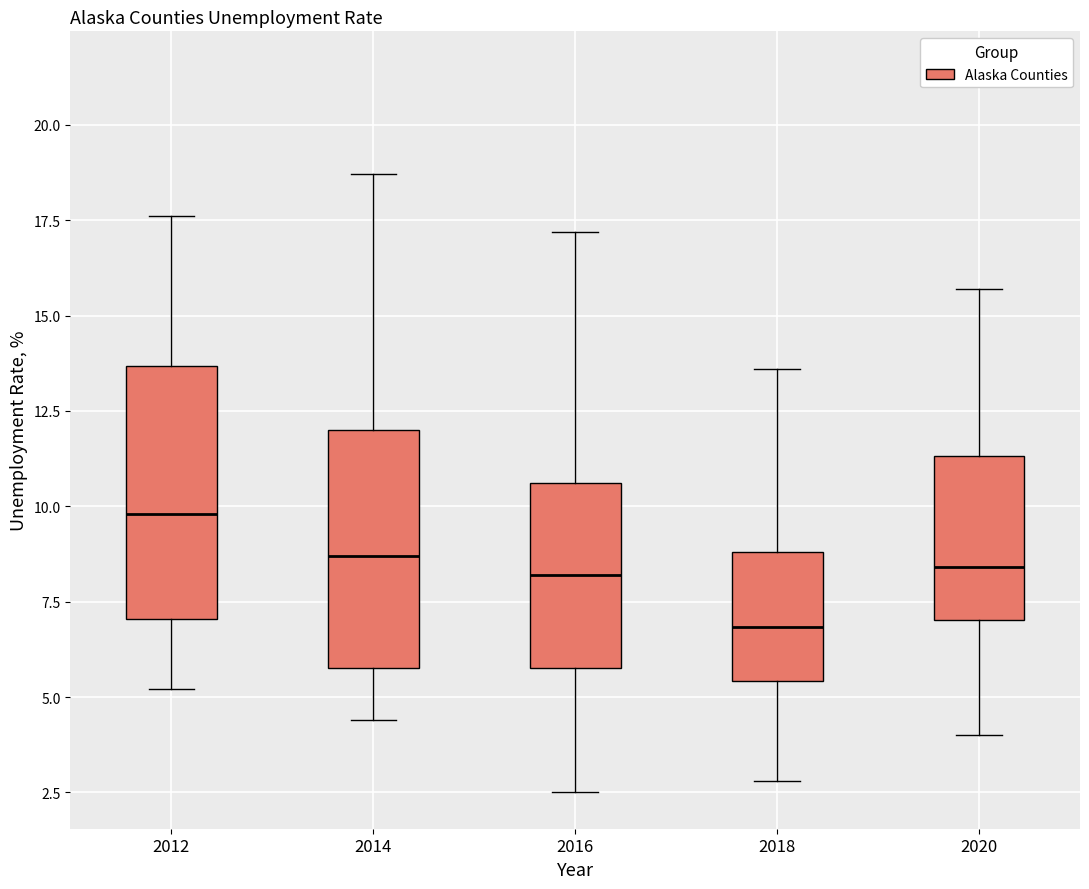

Reading left to right, read every box against the y-axis: the position of its median line, the range the box covers, and the ends of its whiskers. The values are not printed on the chart, so give them approximately, as read against the axis.

2012: median 10.0, box 7.0 to 13.5, whiskers 5.0 to 17.5
2014: median 8.5, box 6.0 to 12.0, whiskers 4.5 to 18.5
2016: median 8.0, box 6.0 to 10.5, whiskers 2.5 to 17.0
2018: median 7.0, box 5.5 to 9.0, whiskers 3.0 to 13.5
2020: median 8.5, box 7.0 to 11.5, whiskers 4.0 to 15.5